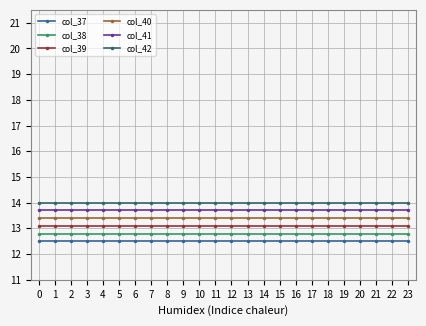

Reading left to right, list all the values displayed in this chart.

col_37: 0=12.5	1=12.5	2=12.5	3=12.5	4=12.5	5=12.5	6=12.5	7=12.5	8=12.5	9=12.5	10=12.5	11=12.5	12=12.5	13=12.5	14=12.5	15=12.5	16=12.5	17=12.5	18=12.5	19=12.5	20=12.5	21=12.5	22=12.5	23=12.5
col_38: 0=12.8	1=12.8	2=12.8	3=12.8	4=12.8	5=12.8	6=12.8	7=12.8	8=12.8	9=12.8	10=12.8	11=12.8	12=12.8	13=12.8	14=12.8	15=12.8	16=12.8	17=12.8	18=12.8	19=12.8	20=12.8	21=12.8	22=12.8	23=12.8
col_39: 0=13.1	1=13.1	2=13.1	3=13.1	4=13.1	5=13.1	6=13.1	7=13.1	8=13.1	9=13.1	10=13.1	11=13.1	12=13.1	13=13.1	14=13.1	15=13.1	16=13.1	17=13.1	18=13.1	19=13.1	20=13.1	21=13.1	22=13.1	23=13.1
col_40: 0=13.4	1=13.4	2=13.4	3=13.4	4=13.4	5=13.4	6=13.4	7=13.4	8=13.4	9=13.4	10=13.4	11=13.4	12=13.4	13=13.4	14=13.4	15=13.4	16=13.4	17=13.4	18=13.4	19=13.4	20=13.4	21=13.4	22=13.4	23=13.4
col_41: 0=13.7	1=13.7	2=13.7	3=13.7	4=13.7	5=13.7	6=13.7	7=13.7	8=13.7	9=13.7	10=13.7	11=13.7	12=13.7	13=13.7	14=13.7	15=13.7	16=13.7	17=13.7	18=13.7	19=13.7	20=13.7	21=13.7	22=13.7	23=13.7
col_42: 0=14.0	1=14.0	2=14.0	3=14.0	4=14.0	5=14.0	6=14.0	7=14.0	8=14.0	9=14.0	10=14.0	11=14.0	12=14.0	13=14.0	14=14.0	15=14.0	16=14.0	17=14.0	18=14.0	19=14.0	20=14.0	21=14.0	22=14.0	23=14.0